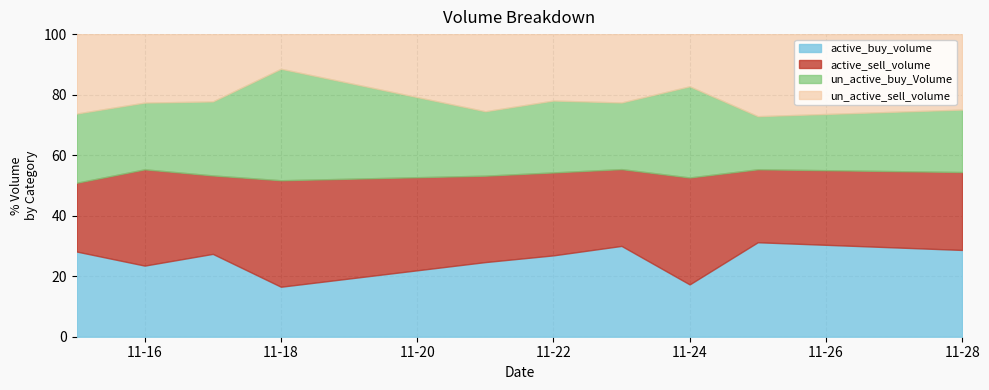

What is the lowest value of the active_buy_volume series?

16.5